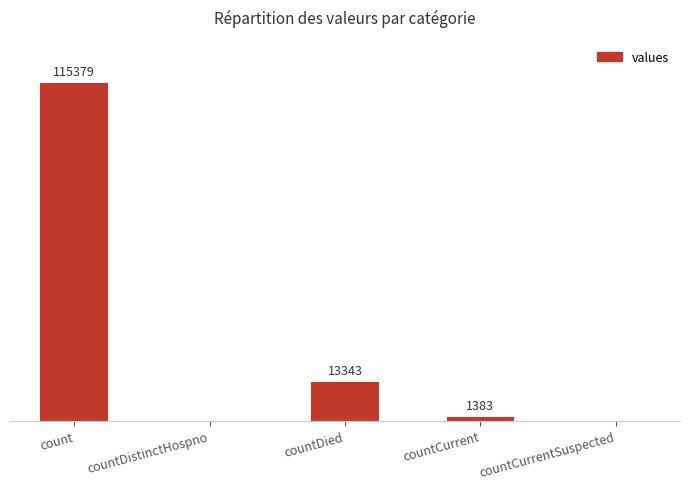

Where does the data first go above 1383?

count